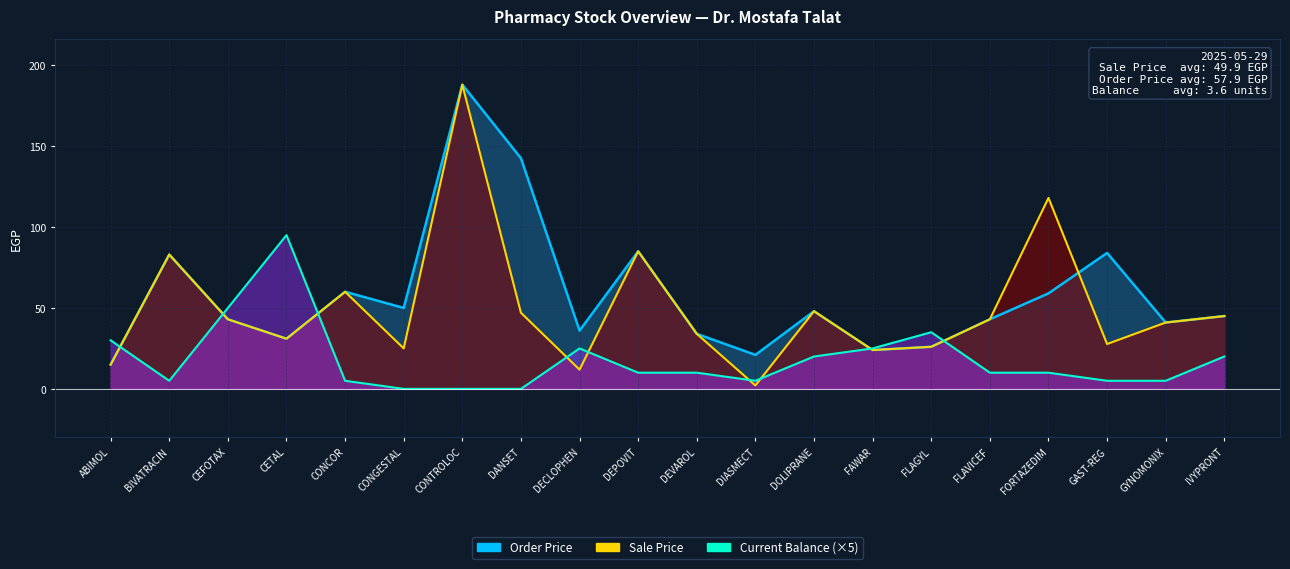

The value of Order Price at BIVATRACIN is 83.0. True or false?

True